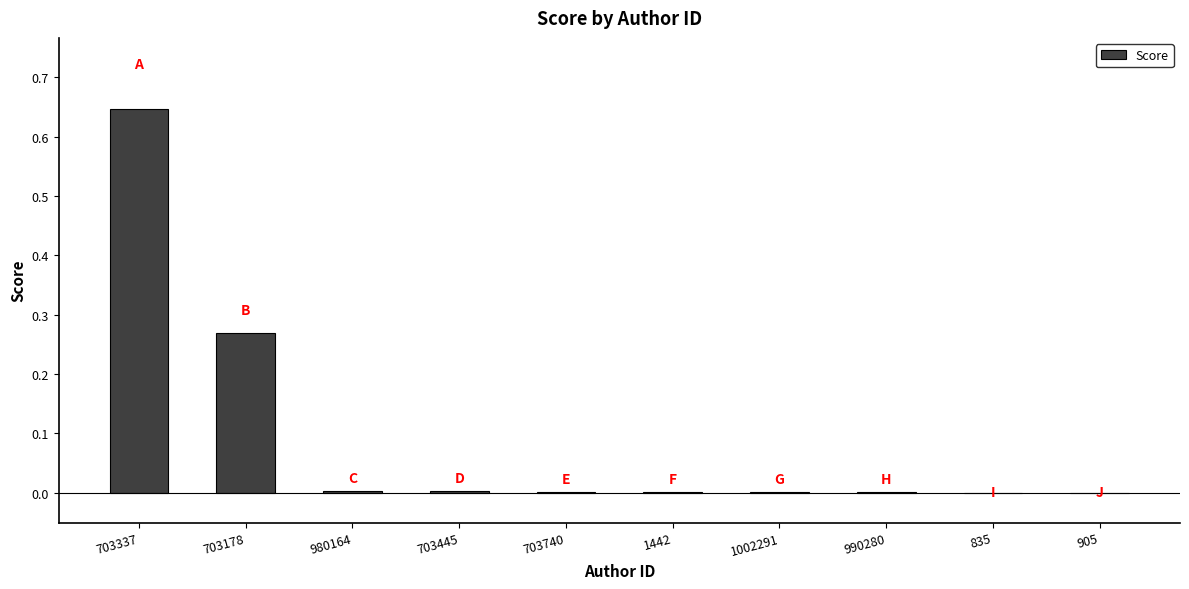

What is the sum of all values?

0.9